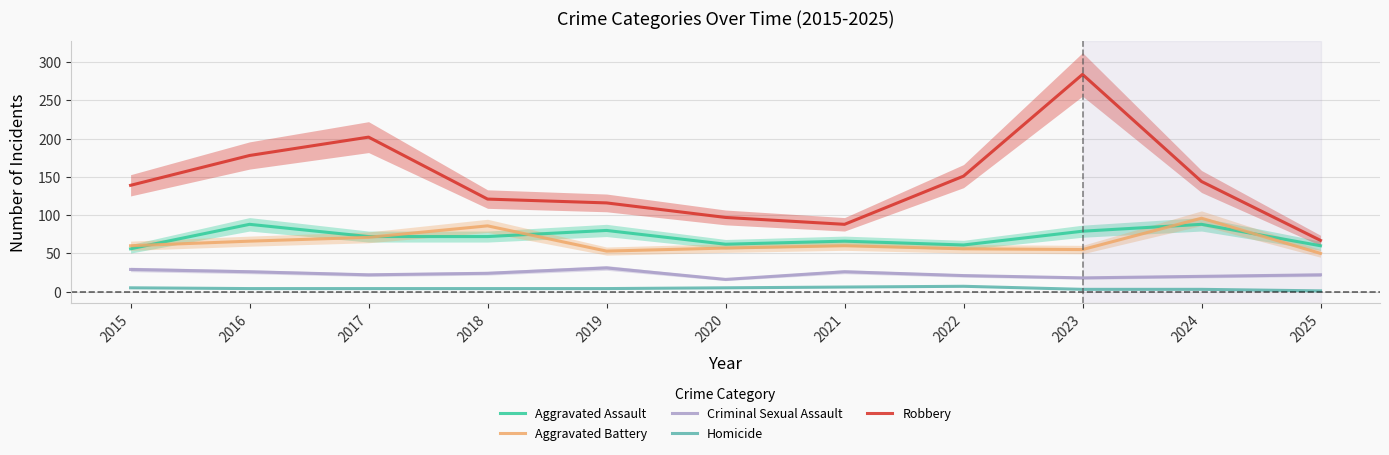

The value of Aggravated Battery at 2017 is 71. True or false?

True